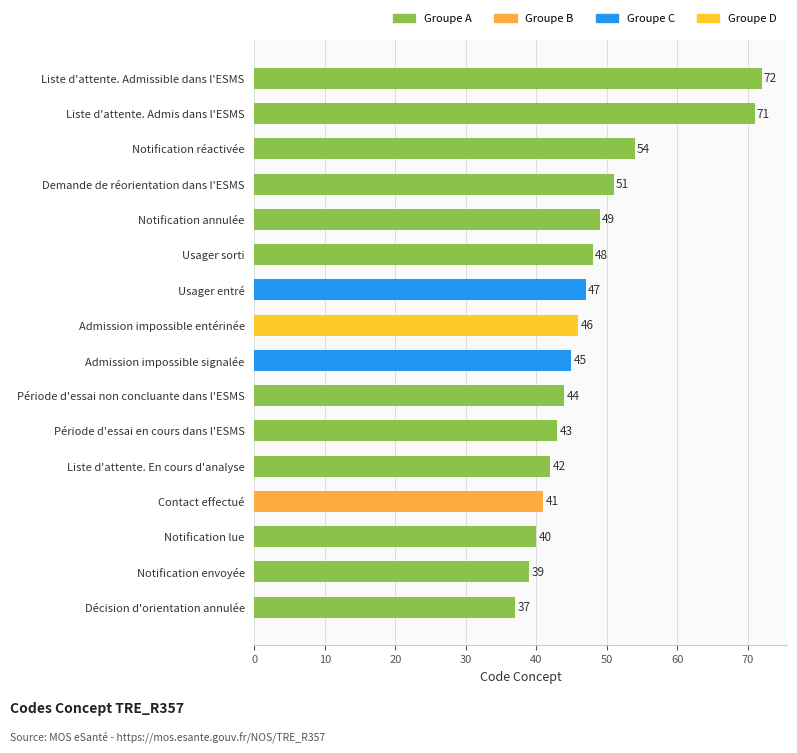

Does the chart contain any negative values?

No